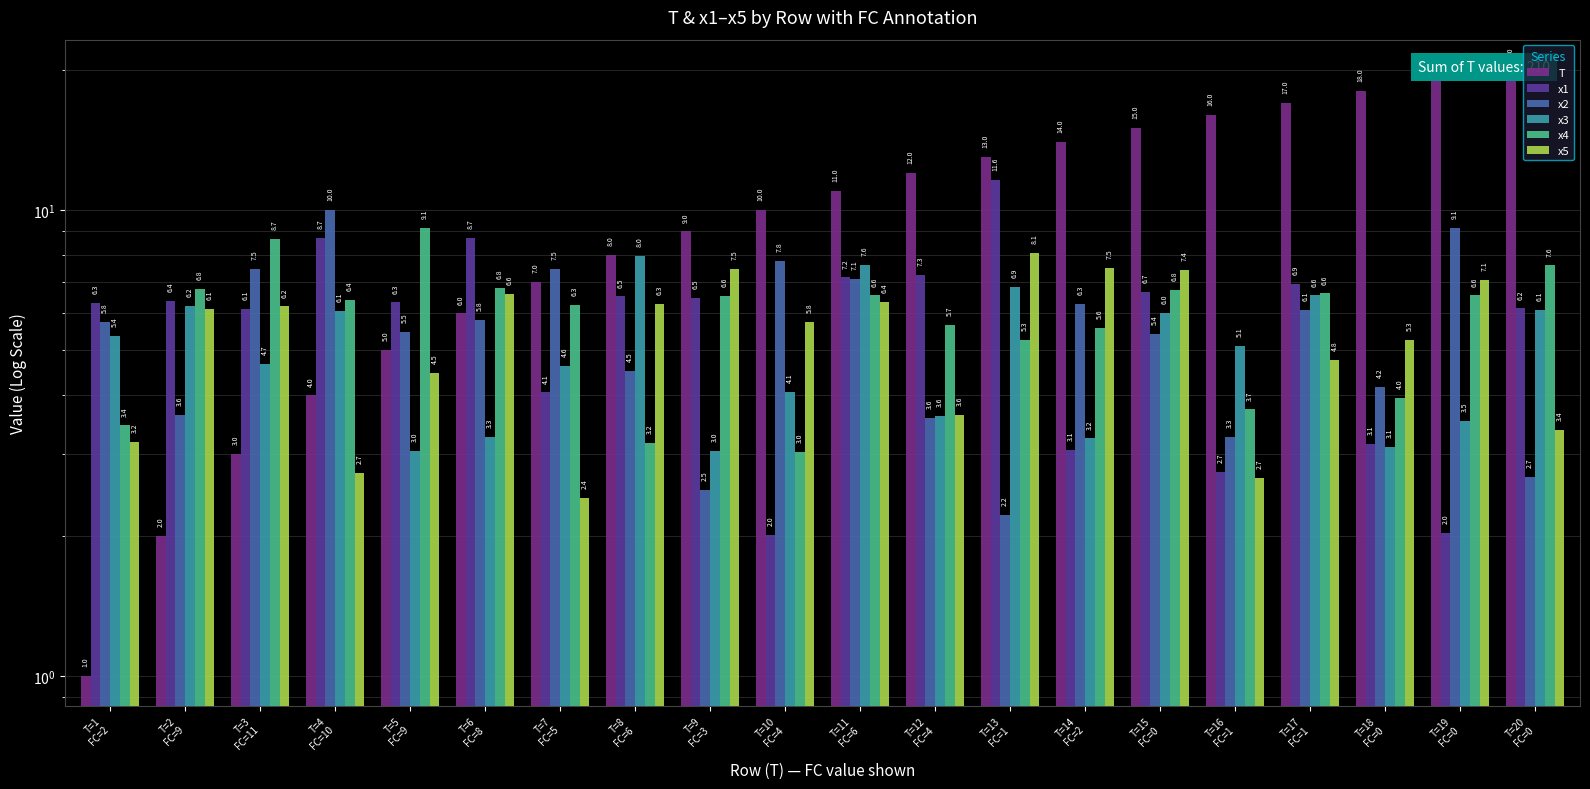

Are the bars horizontal?

No